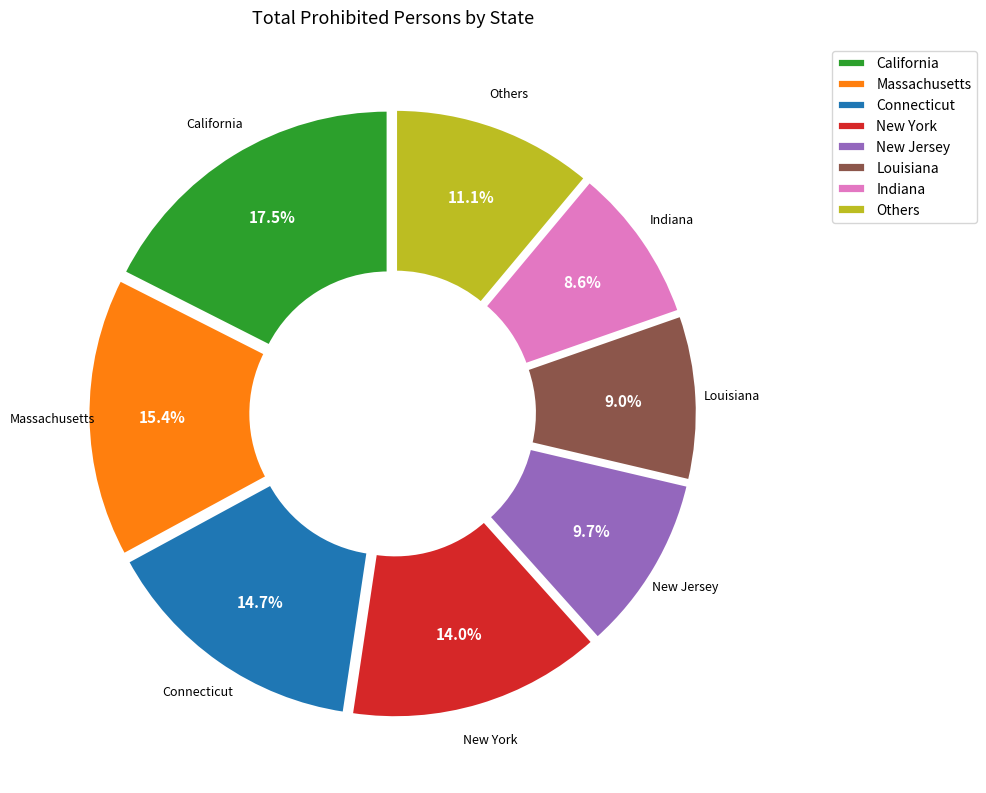

How many segments does this pie chart have?

8